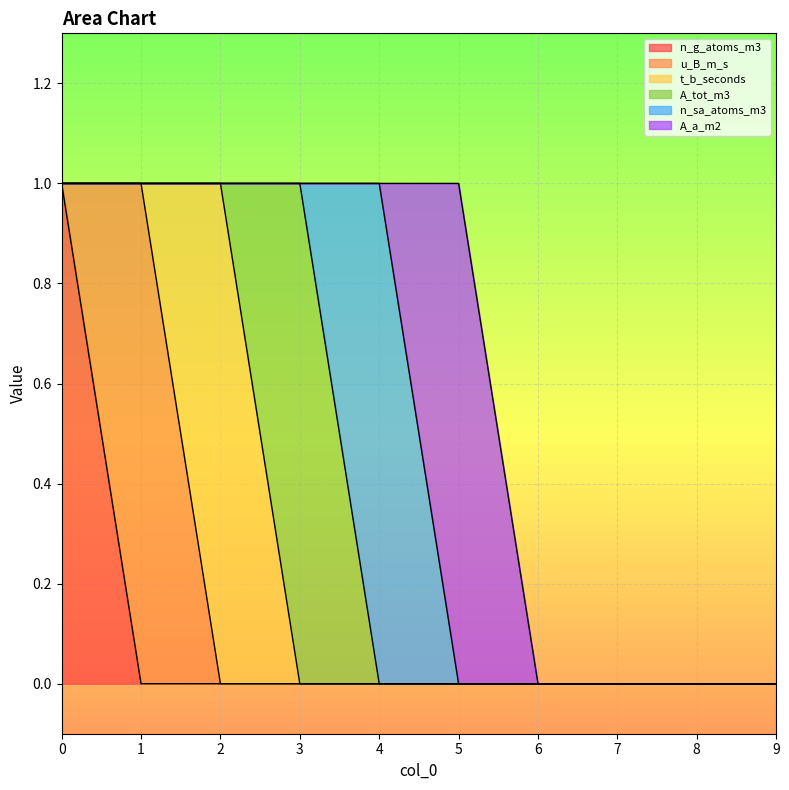

How many data points in n_sa_atoms_m3 are above 0?

1